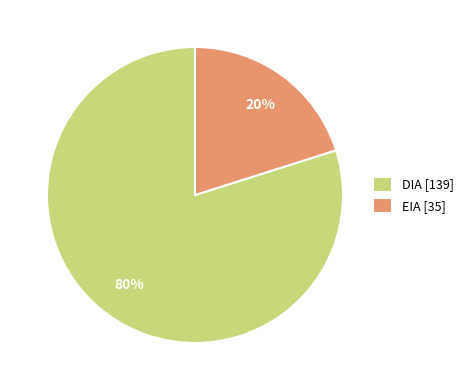

Is the sum of DIA and EIA greater than half?

Yes